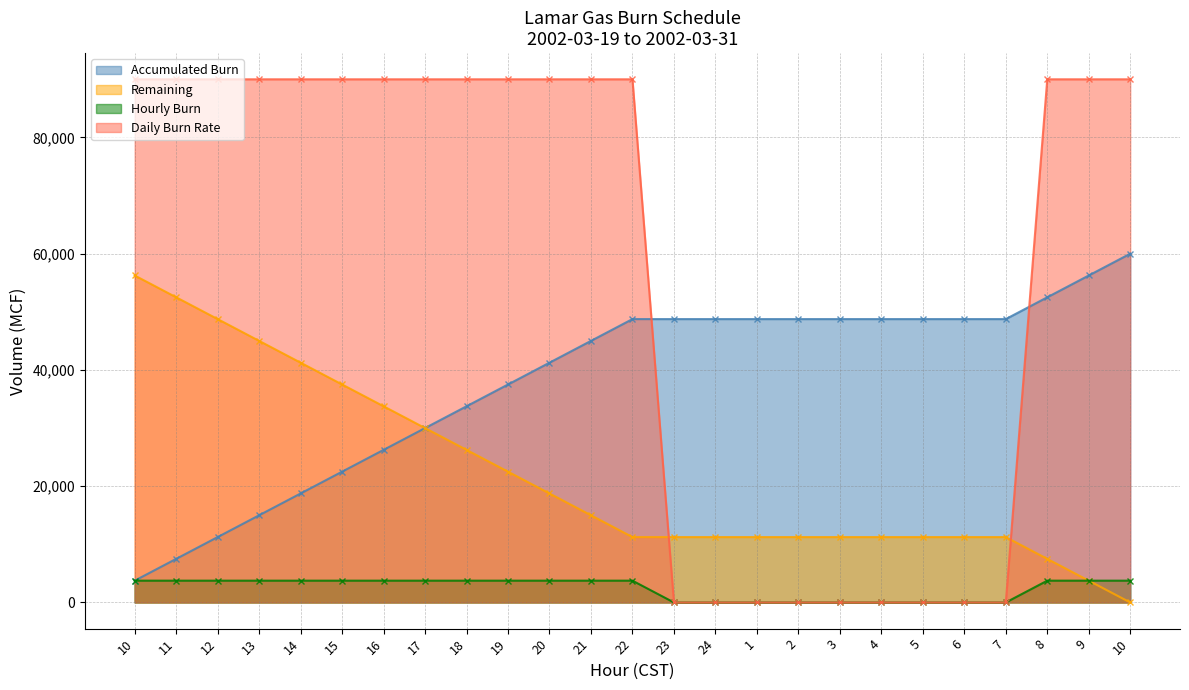

What is the label of the 24th point from the left?

9